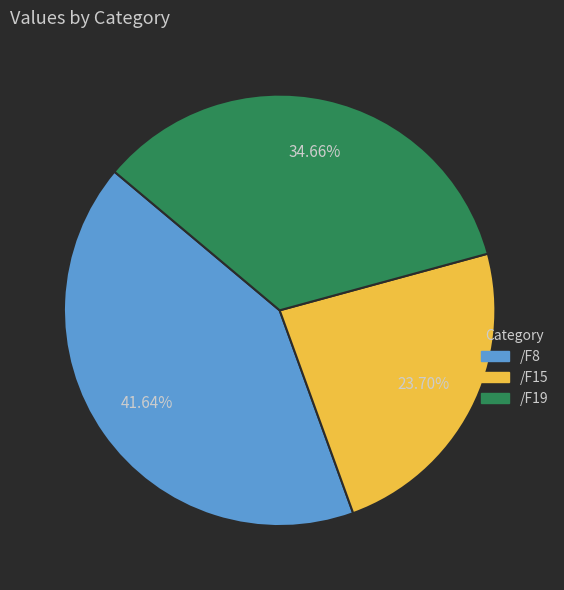

To the nearest percent, what is the difference between the /F15 and /F8 slice percentages?

18%